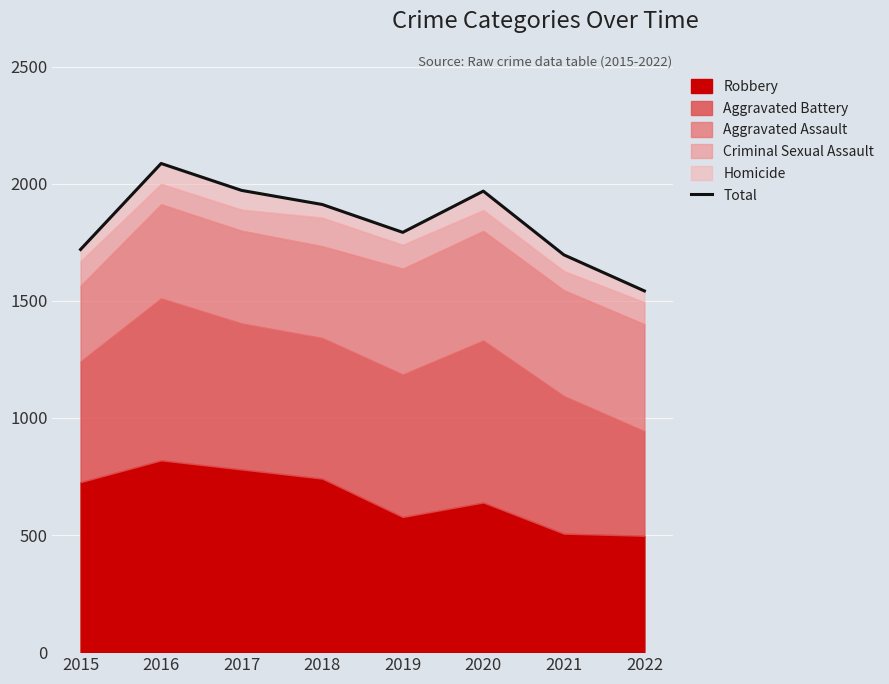

Where does the data first go above 1911?

2016